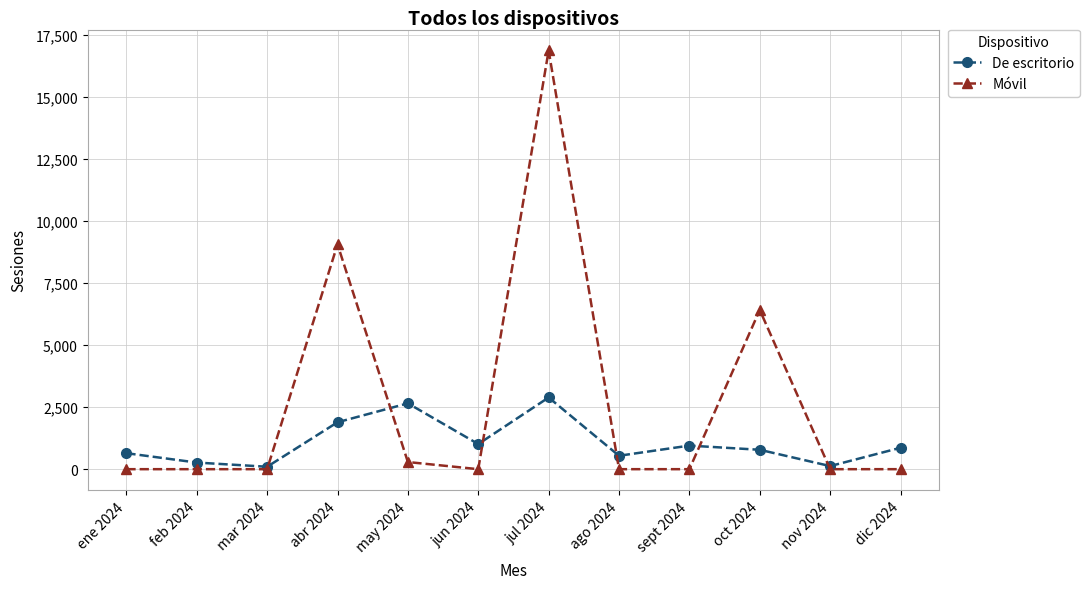

Which category has the highest value across all series?

jul 2024